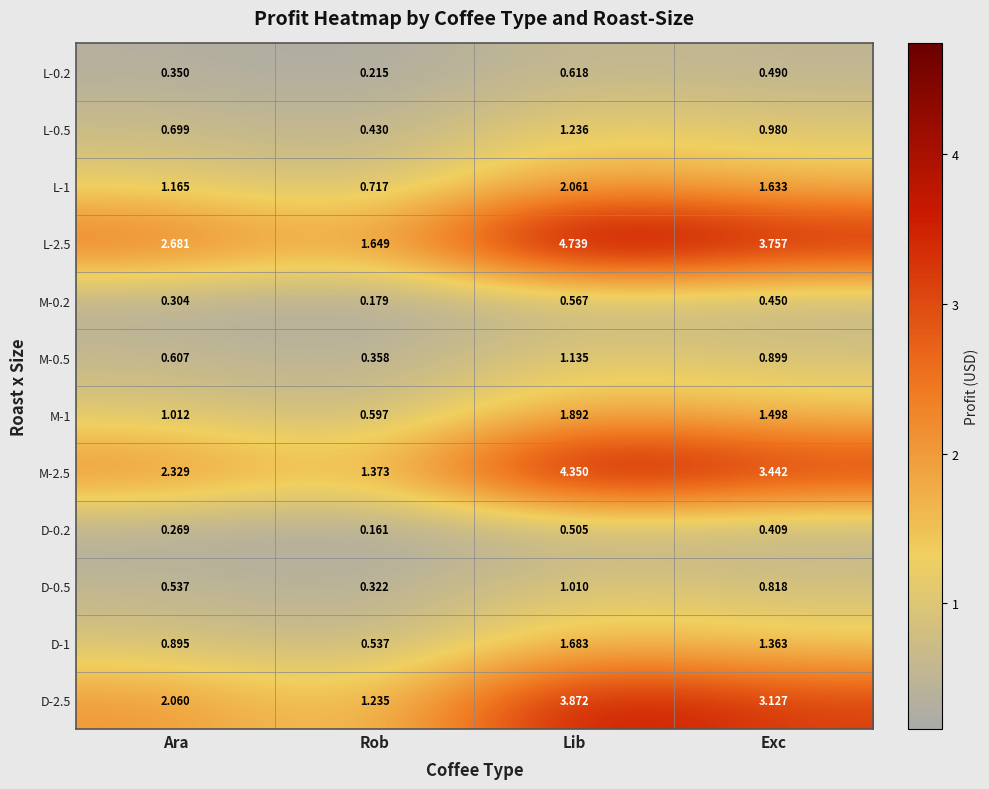

At which category does the chart reach its minimum across all series?

Rob